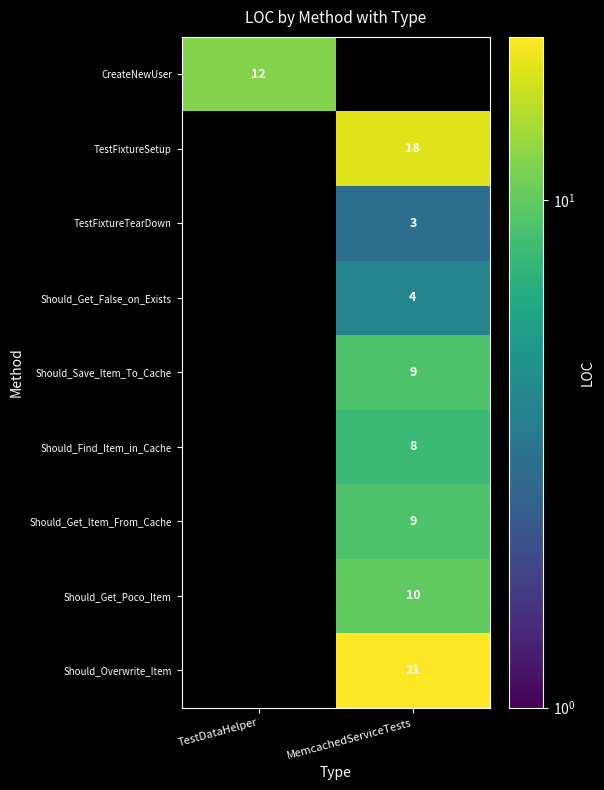

At which category does the chart reach its peak across all series?

MemcachedServiceTests